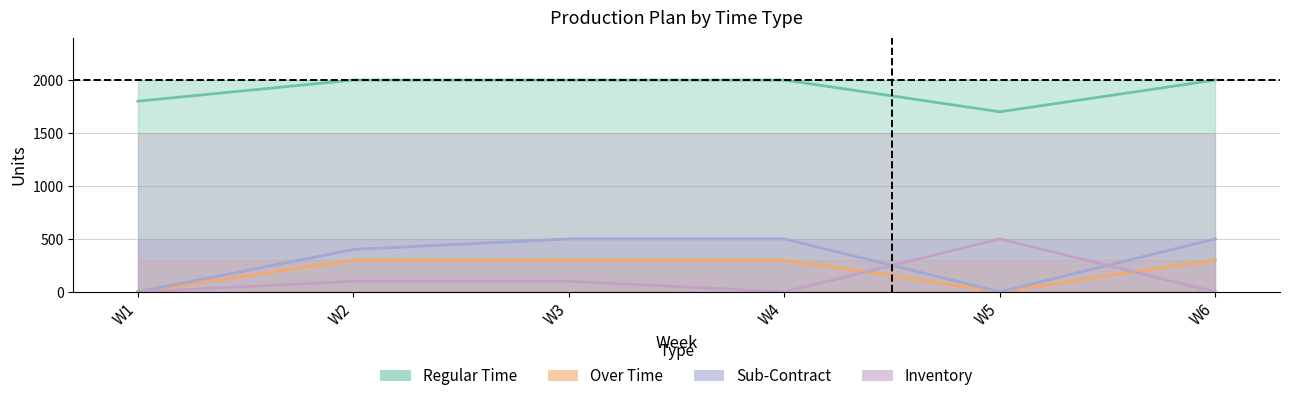

The value of Regular Time at W2 is 2000. True or false?

True